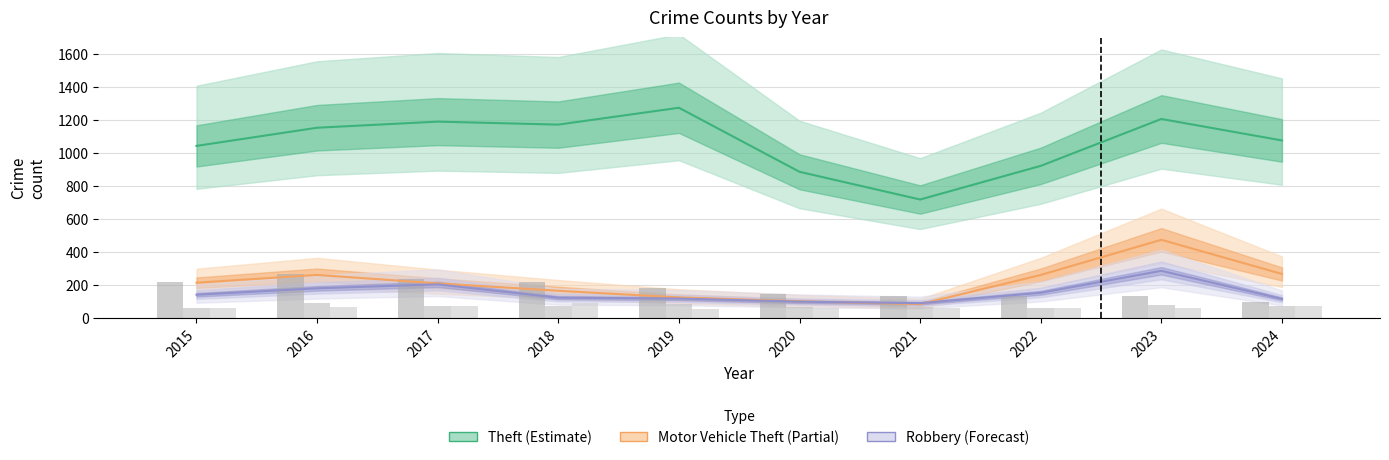

The Aggravated Assault series shows 72 at 2017. True or false?

True